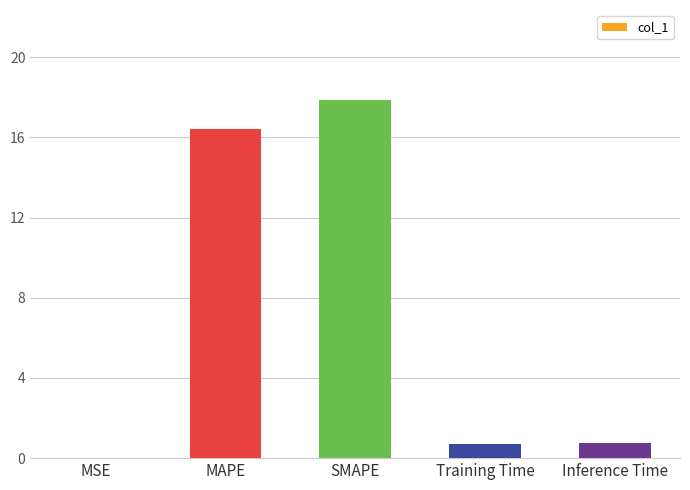

At which category does the chart reach its peak across all series?

SMAPE